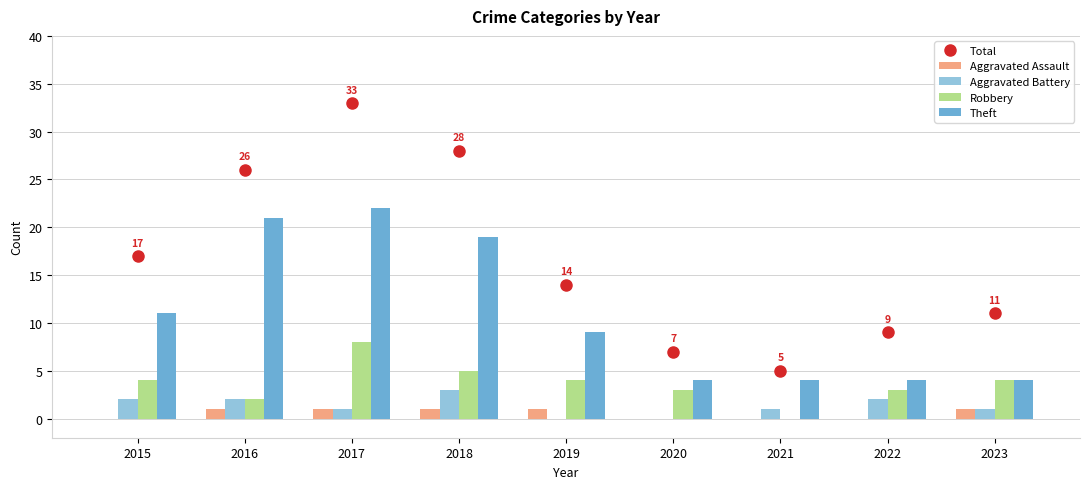

Reading left to right, transcribe all the data shown in this chart.

Total: 17	26	33	28	14	7	5	9	11
Aggravated Assault: 0	1	1	1	1	0	0	0	1
Aggravated Battery: 2	2	1	3	0	0	1	2	1
Robbery: 4	2	8	5	4	3	0	3	4
Theft: 11	21	22	19	9	4	4	4	4